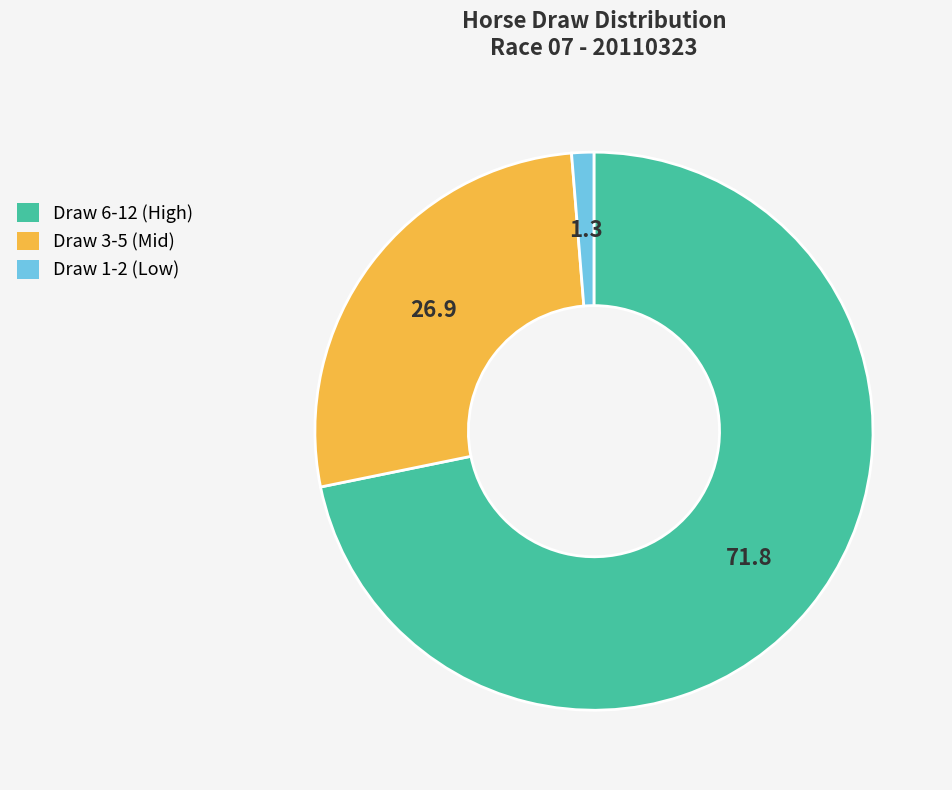

Is there any slice that represents more than half of the pie?

Yes